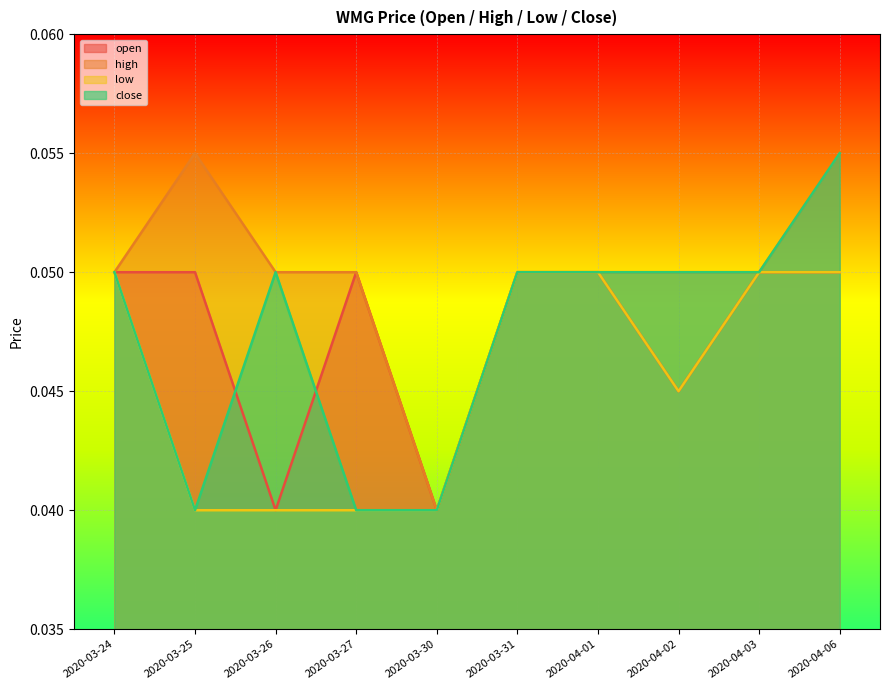

True or false: high and close cross at least once.

False